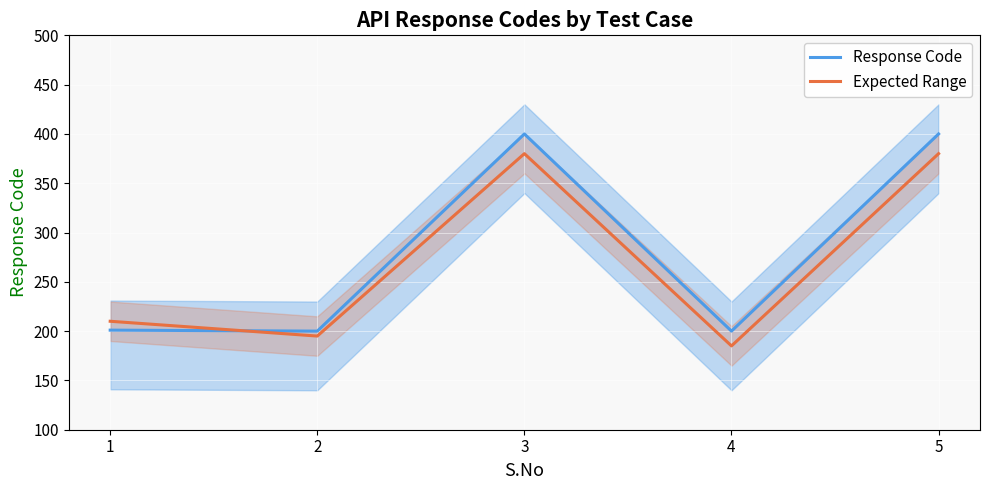

In Expected Range, how many points are lower than both neighbors (excluding endpoints)?

2